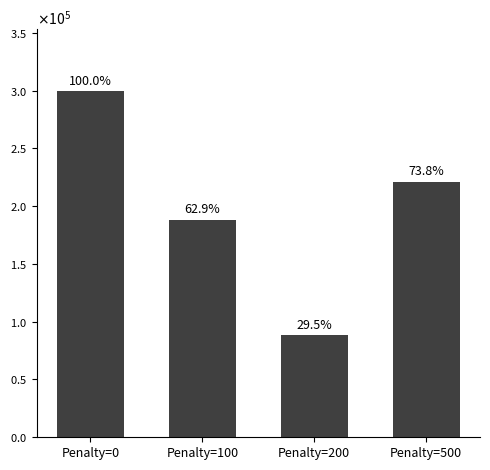

What is the minimum value shown in the chart?

88180.0